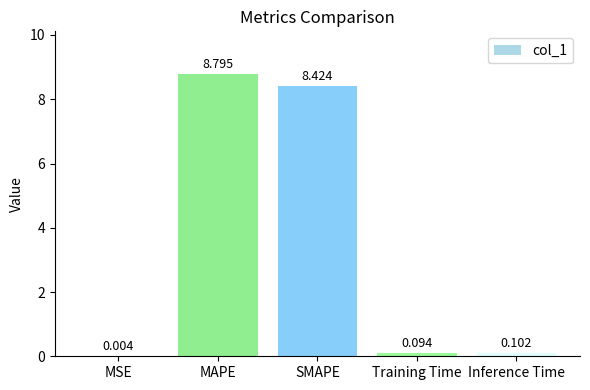

What is the average value?

3.5